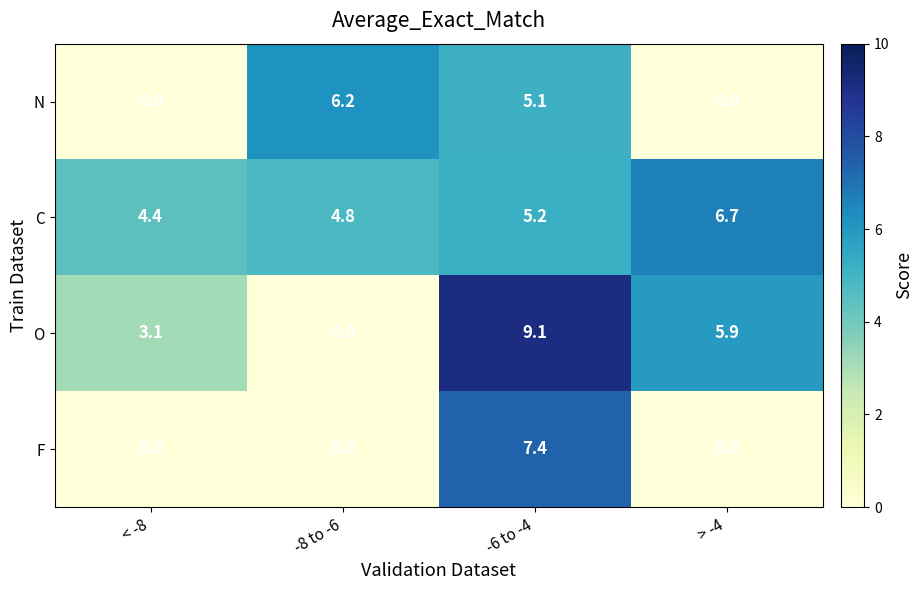

Which series has the largest total across all categories?

C